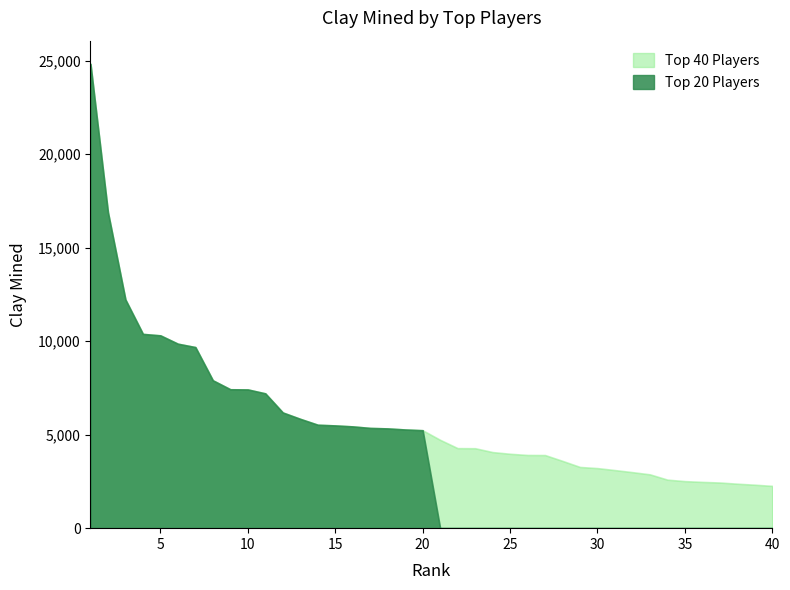

Reading left to right, what are all the values shown in this chart?

Top 40 Players: 1=24823	2=16892	3=12225	4=10385	5=10307	6=9861	7=9681	8=7905	9=7425	10=7416	11=7206	12=6184	13=5843	14=5529	15=5492	16=5440	17=5358	18=5332	19=5275	20=5235	21=4722	22=4278	23=4273	24=4067	25=3976	26=3912	27=3908	28=3595	29=3271	30=3210	31=3104	32=2994	33=2876	34=2593	35=2514	36=2472	37=2440	38=2376	39=2322	40=2260
Top 20 Players: 1=24823	2=16892	3=12225	4=10385	5=10307	6=9861	7=9681	8=7905	9=7425	10=7416	11=7206	12=6184	13=5843	14=5529	15=5492	16=5440	17=5358	18=5332	19=5275	20=5235	21=0	22=0	23=0	24=0	25=0	26=0	27=0	28=0	29=0	30=0	31=0	32=0	33=0	34=0	35=0	36=0	37=0	38=0	39=0	40=0